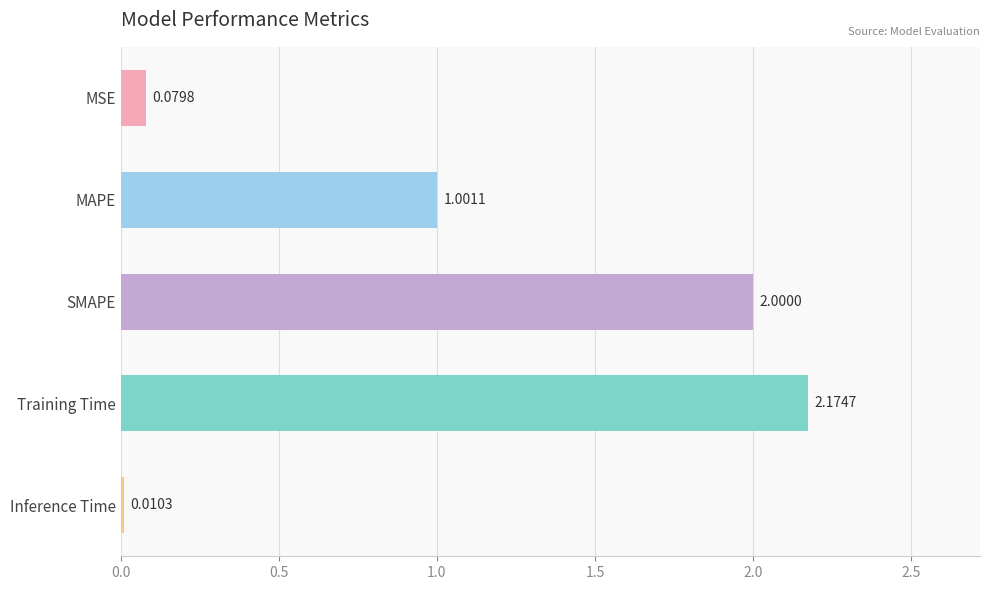

Which has a higher value, SMAPE or MAPE?

SMAPE